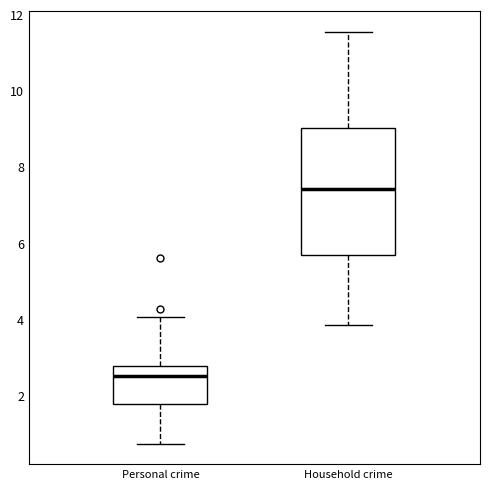

Reading left to right, transcribe this box plot: for each box, give where its median line is, the range the box spans, and where its two whiskers end, as read against the y-axis. The values are not printed on the chart, so give them approximately, as read against the axis.

Personal crime: median 2.6, box 1.8 to 2.8, whiskers 0.8 to 4.0
Household crime: median 7.4, box 5.6 to 9.0, whiskers 3.8 to 11.6